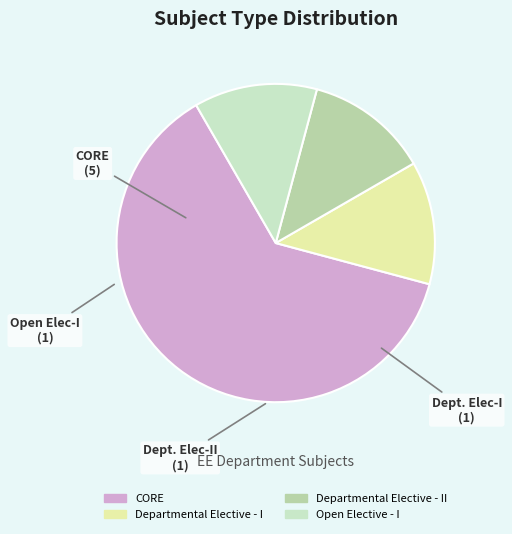

Does any single category account for the majority?

Yes